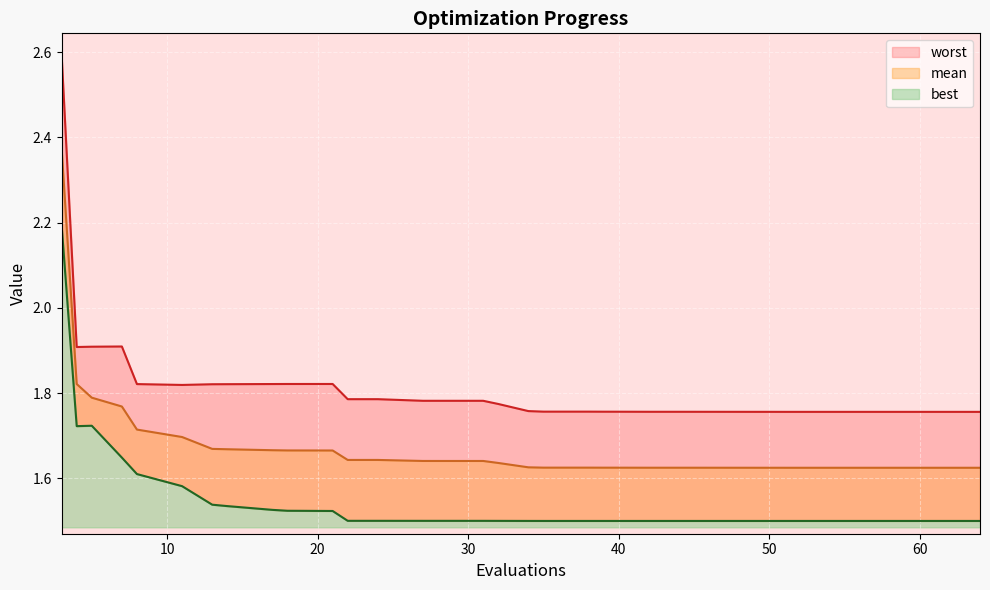

What is the value of the worst point at the 21st from the left?

1.8